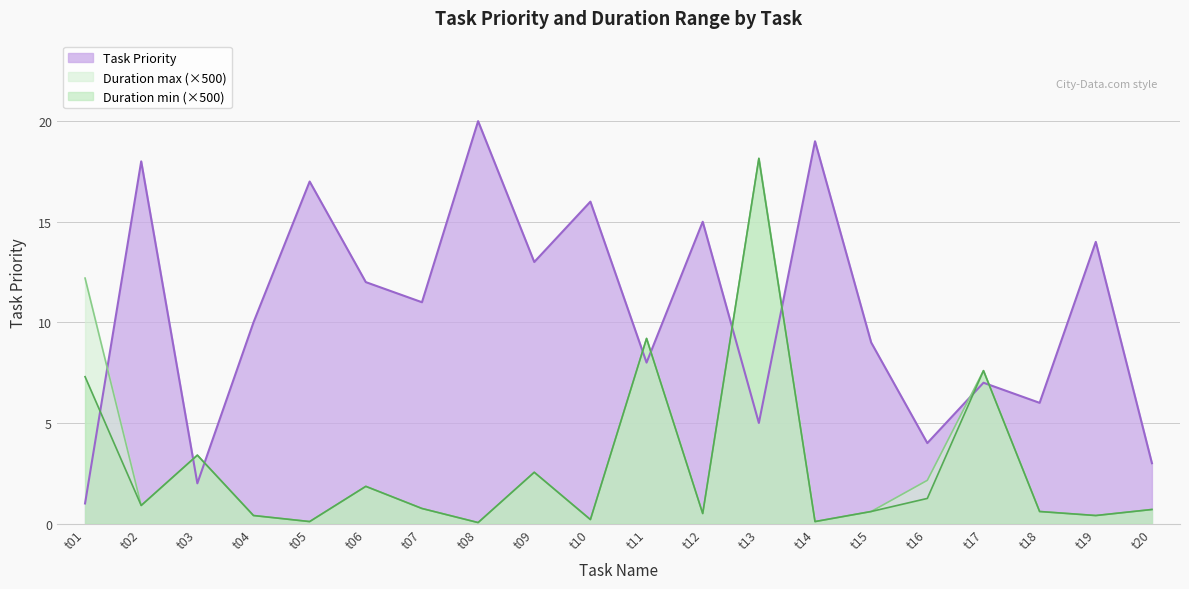

Reading right to left, transcribe all the data shown in this chart.

Task Priority: 3.0	14.0	6.0	7.0	4.0	9.0	19.0	5.0	15.0	8.0	16.0	13.0	20.0	11.0	12.0	17.0	10.0	2.0	18.0	1.0
Duration min: 0.7	0.4	0.6	7.6	1.2	0.6	0.1	18.1	0.5	9.2	0.2	2.6	0.1	0.8	1.9	0.1	0.4	3.4	0.9	7.3
Duration max: 0.7	0.4	0.6	7.6	2.1	0.6	0.1	18.1	0.5	9.2	0.2	2.6	0.1	0.8	1.9	0.1	0.4	3.4	0.9	12.2